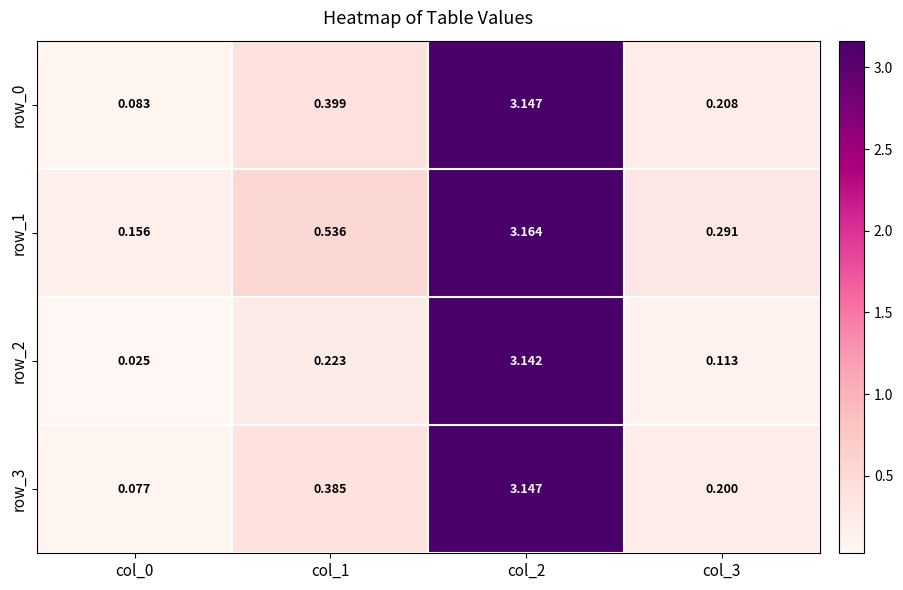

At which label is row_1 closest to 1?

col_1